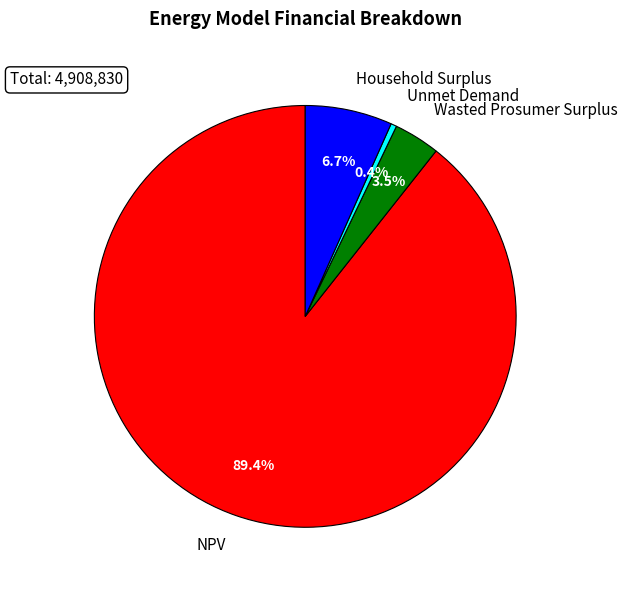

Between Unmet Demand and NPV, which is larger?

NPV